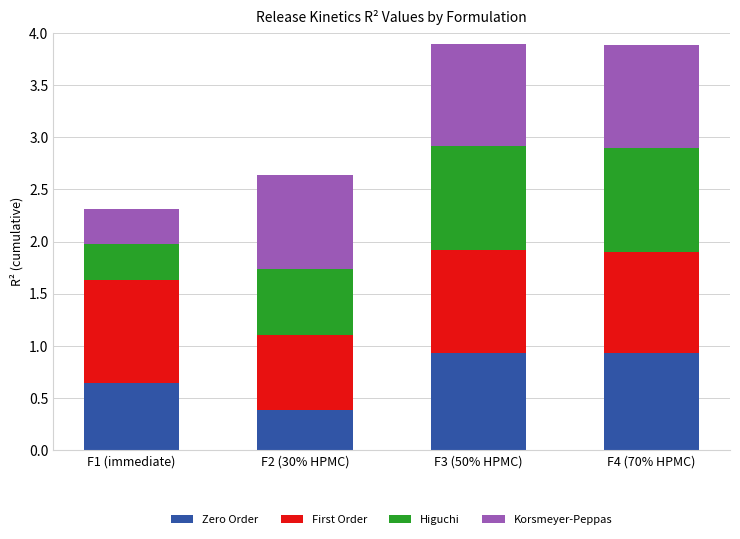

How many Zero Order values are between 0 and 1?

4